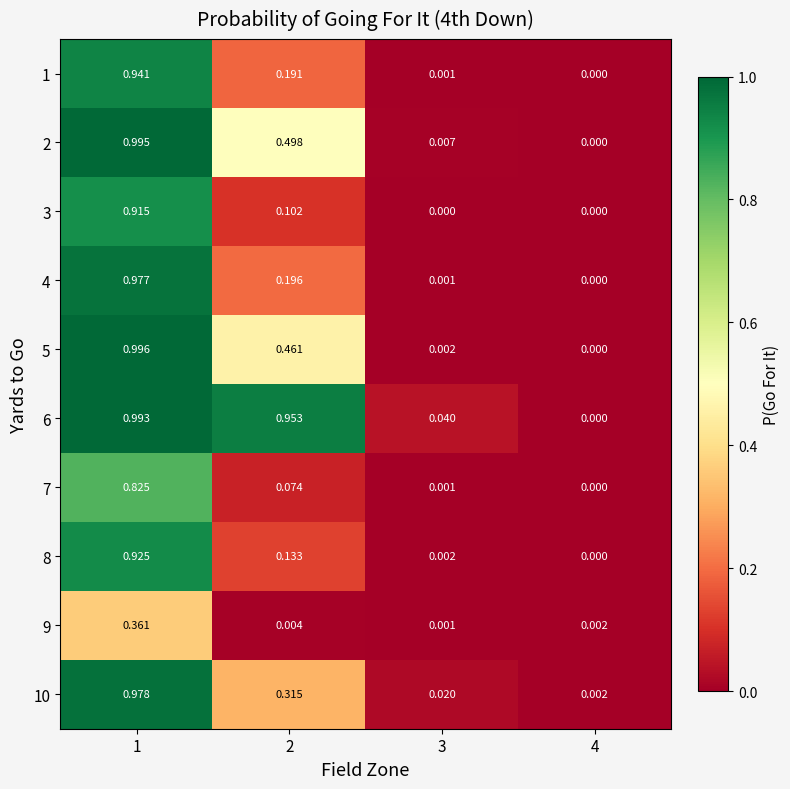

Is the value of 1 at 1 greater than the value of 7 at 4?

Yes